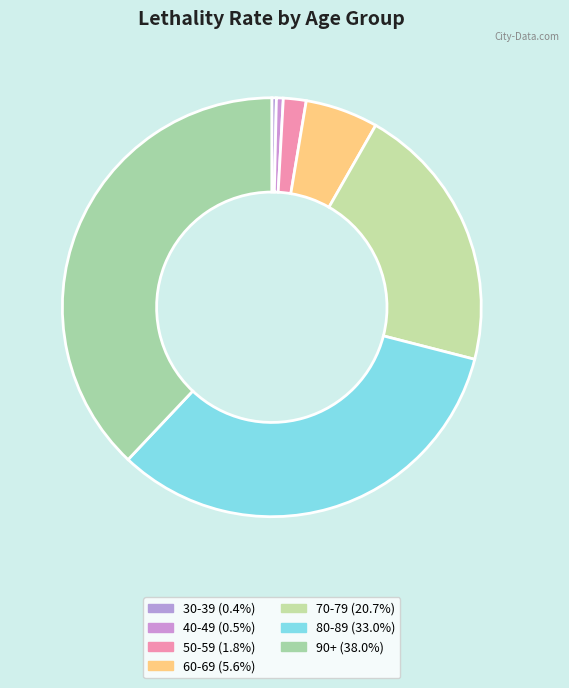

Which slice is the largest?

90+